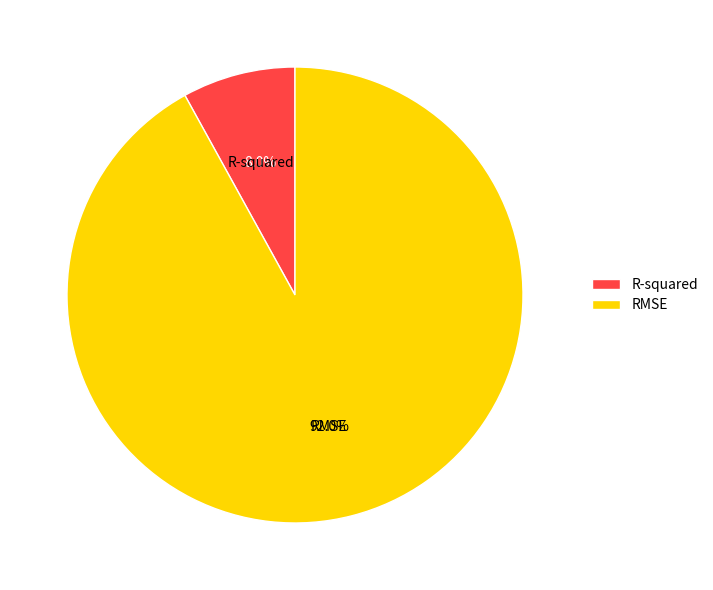

How many segments does this pie chart have?

2